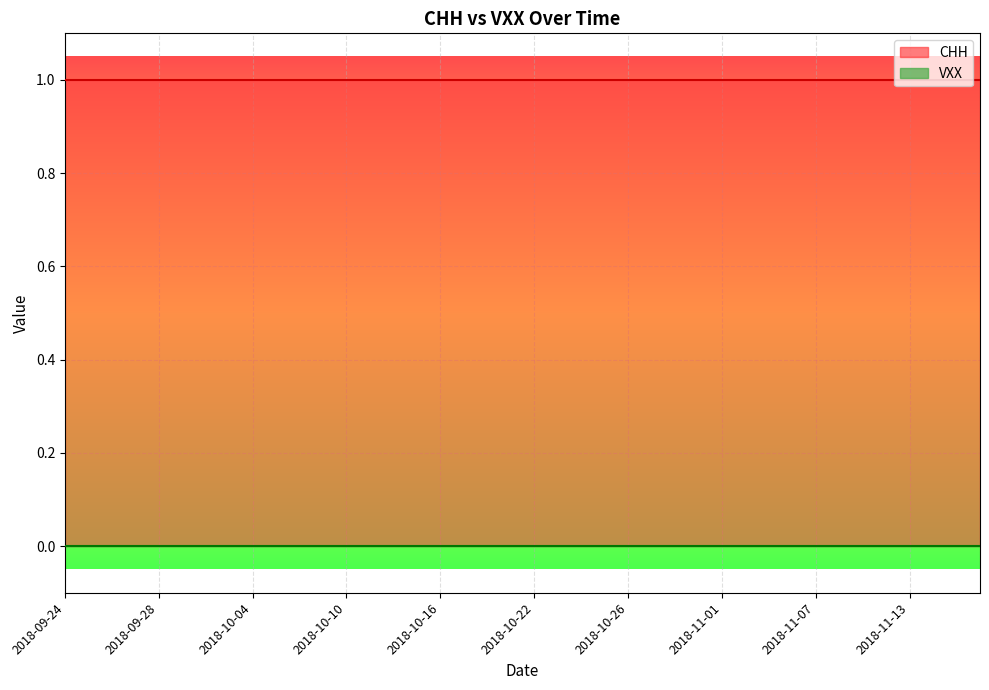

What is the minimum value for CHH?

1